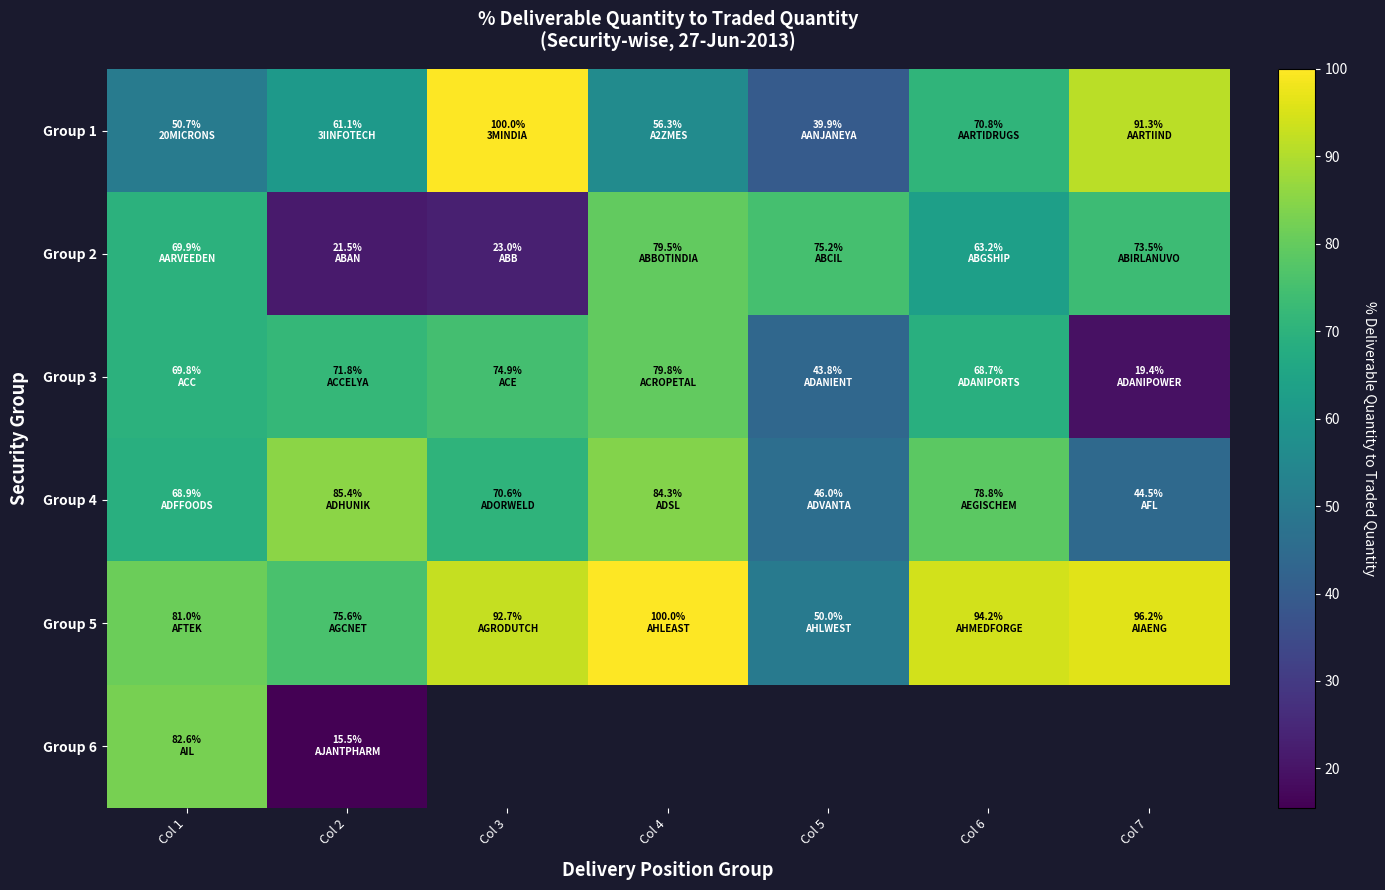

Which series has the widest spread of values?

Group 6